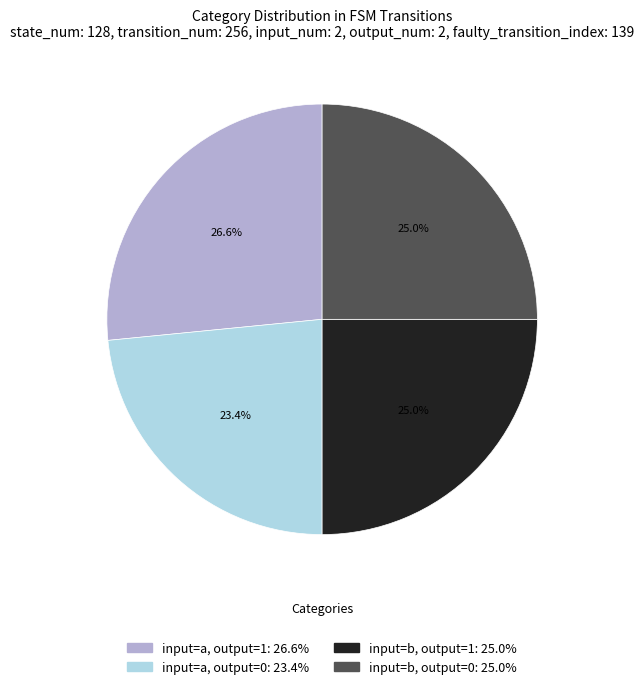

Is there any slice that represents more than half of the pie?

No